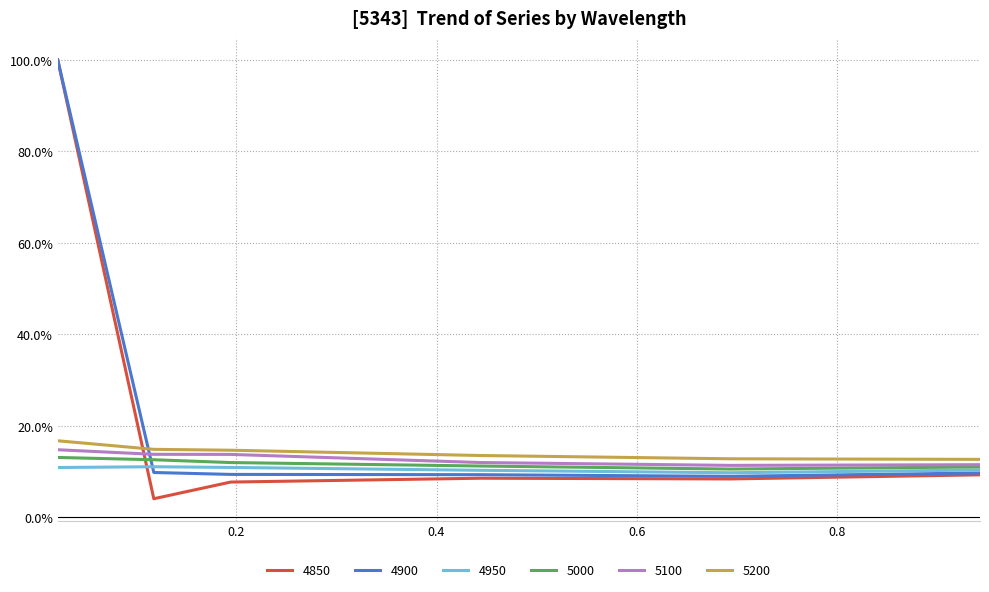

Which label corresponds to the largest value in the chart?

0.02191780821917808